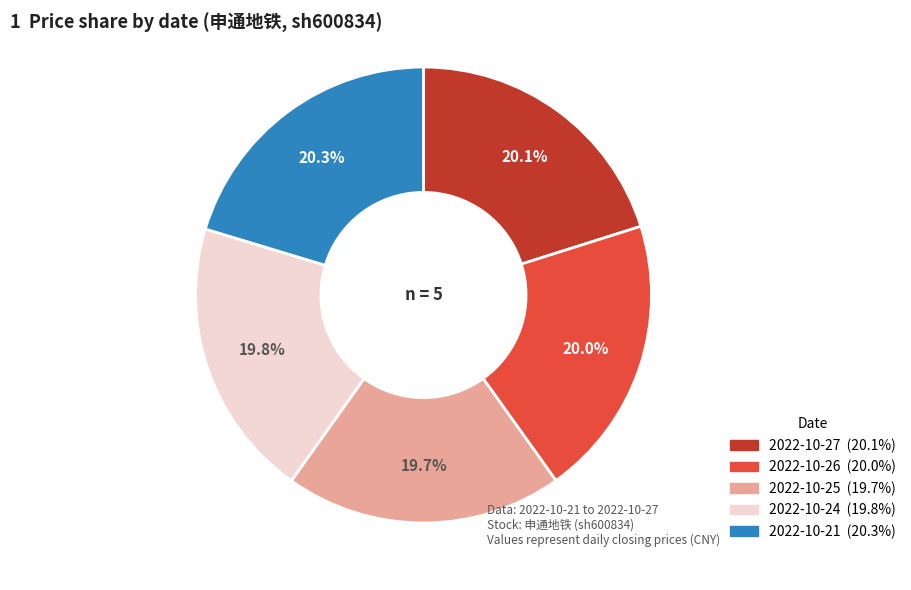

To the nearest percent, what portion does 2022-10-24 represent?

20%